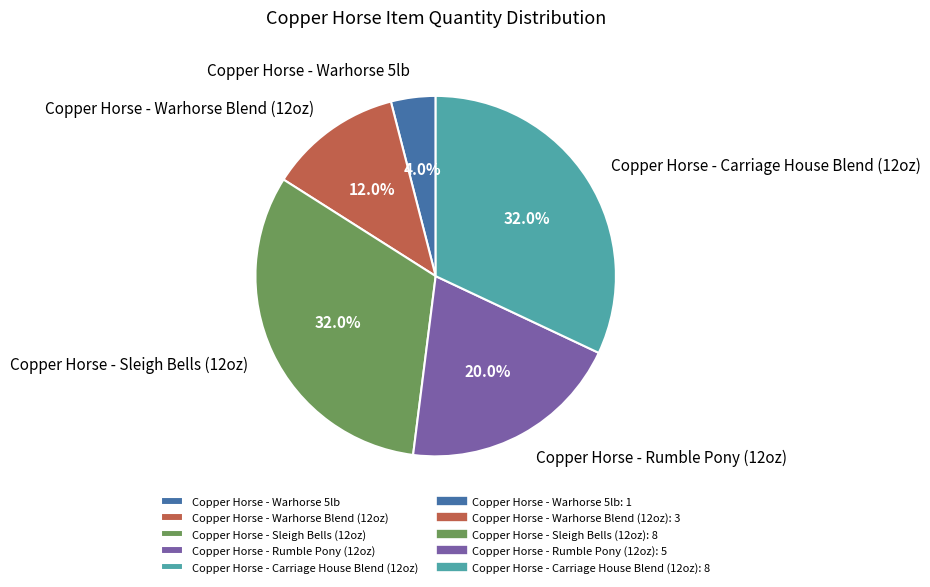

What percentage do Copper Horse - Rumble Pony (12oz) and Copper Horse - Sleigh Bells (12oz) together represent?

52.0%